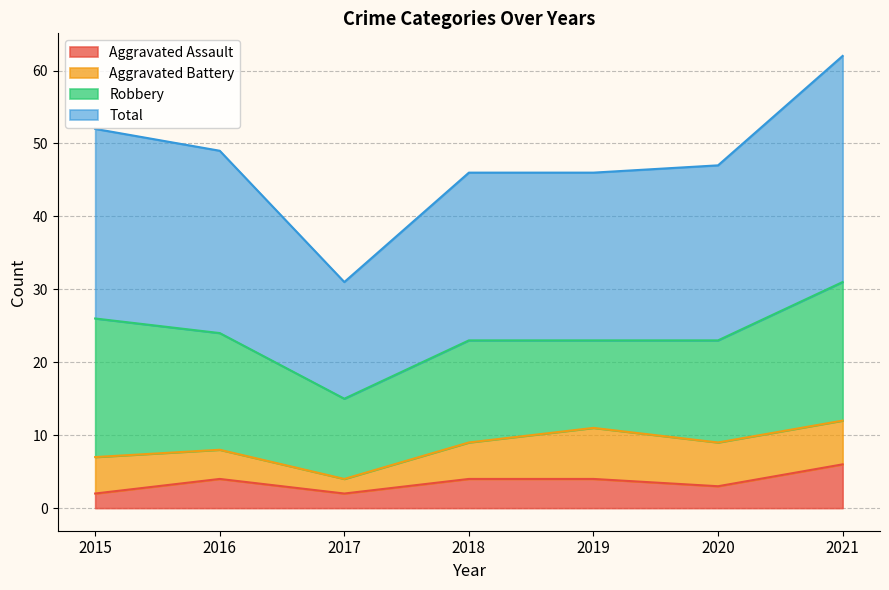

True or false: Aggravated Assault and Total intersect in this chart.

False